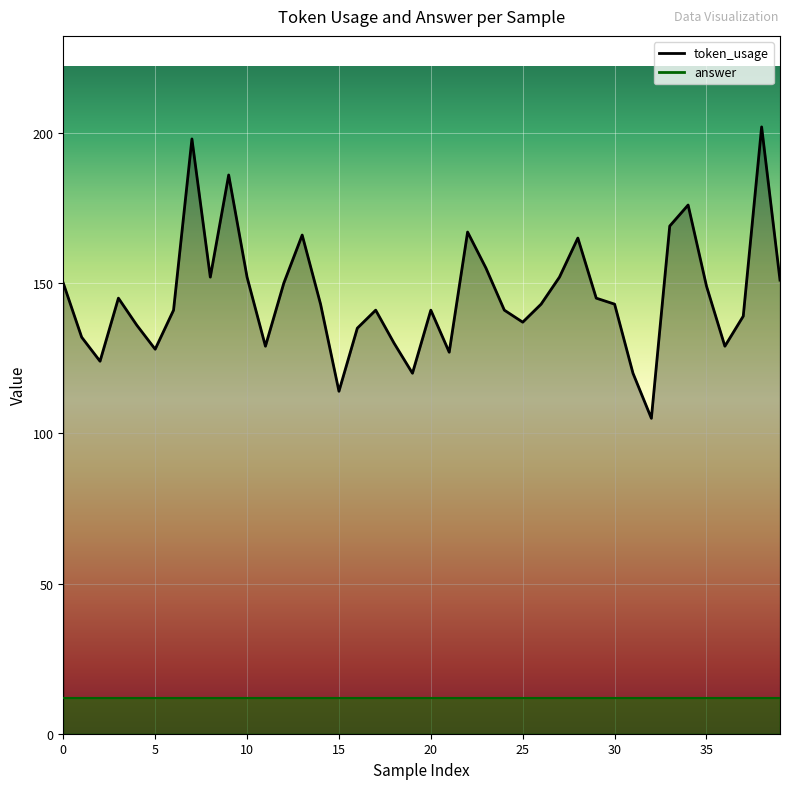

What is the value of the 27th point from the left?

143